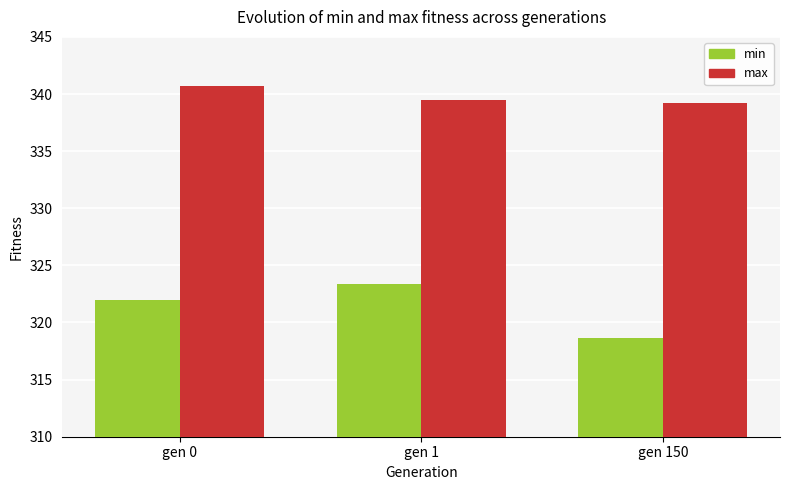

Which label corresponds to the smallest value in the chart?

gen 150